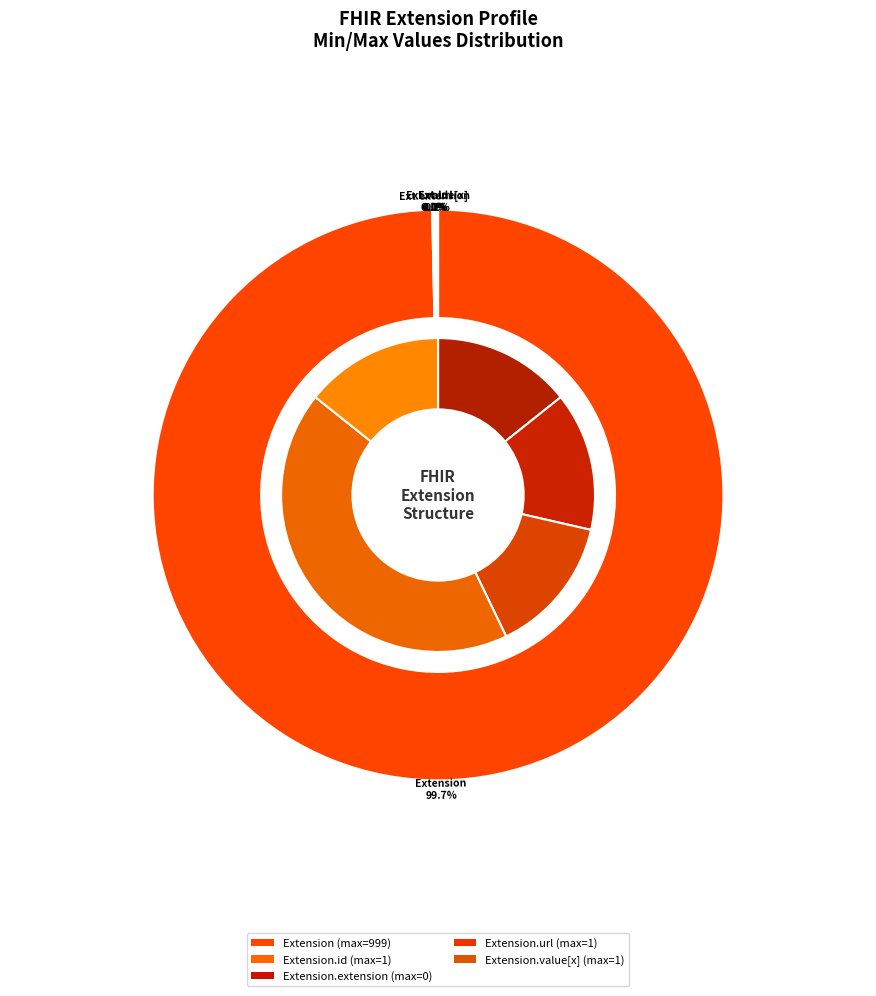

Is there any slice that represents more than half of the pie?

Yes